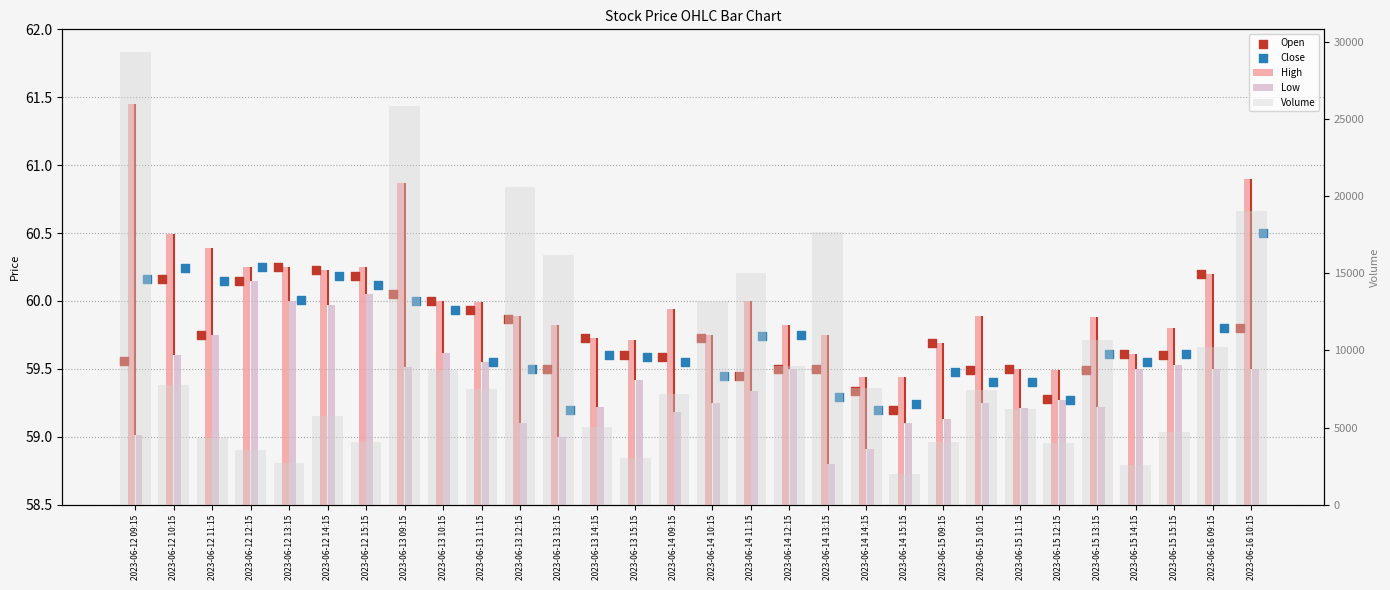

Is the value of Low at 2023-06-13 15:15 greater than the value of High at 2023-06-14 14:15?

No